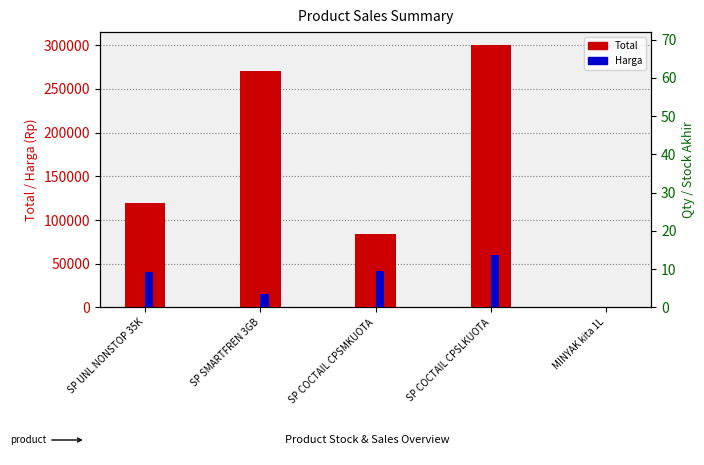

The Harga series shows 42000 at SP COCTAIL CPSMKUOTA. True or false?

True